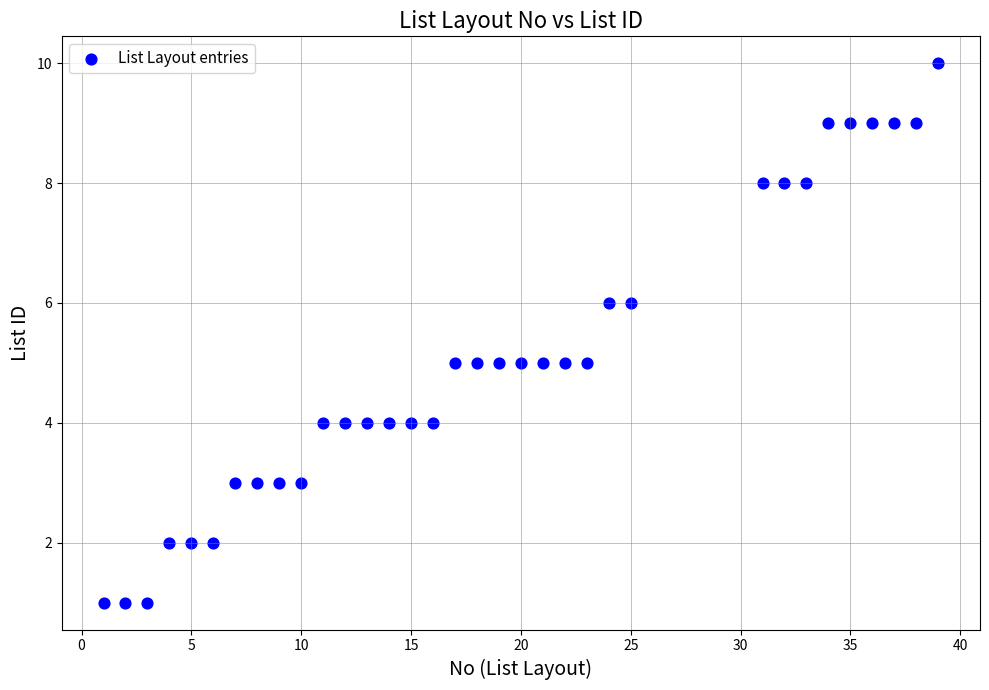

What is the range of Y values (max minus min)?

9